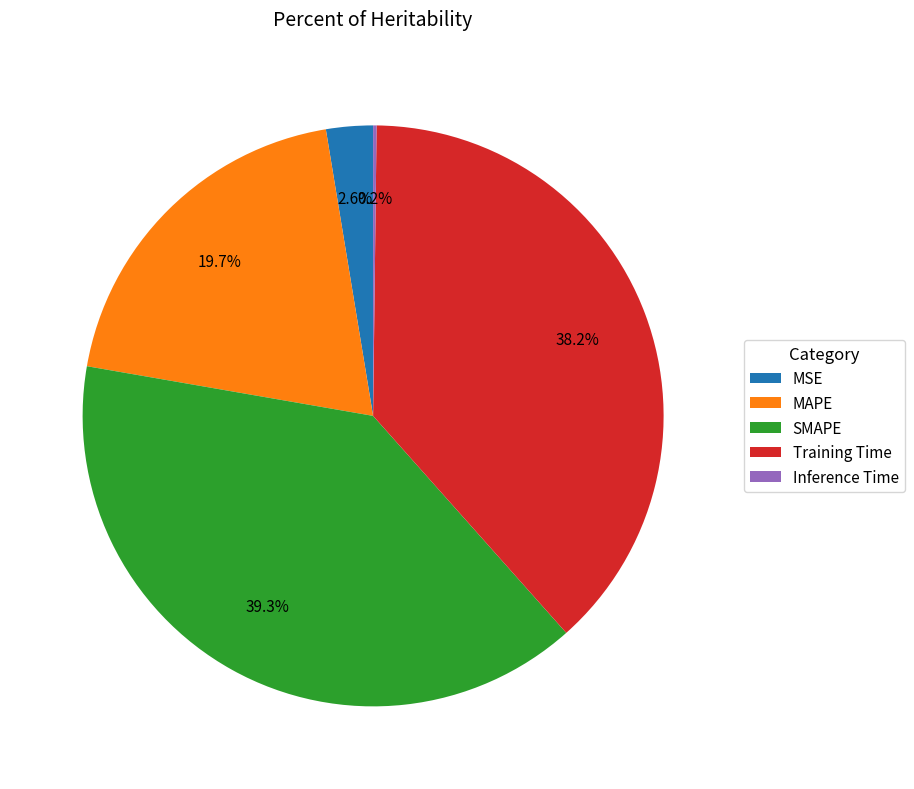

What portion of the pie excludes SMAPE?

60.7%